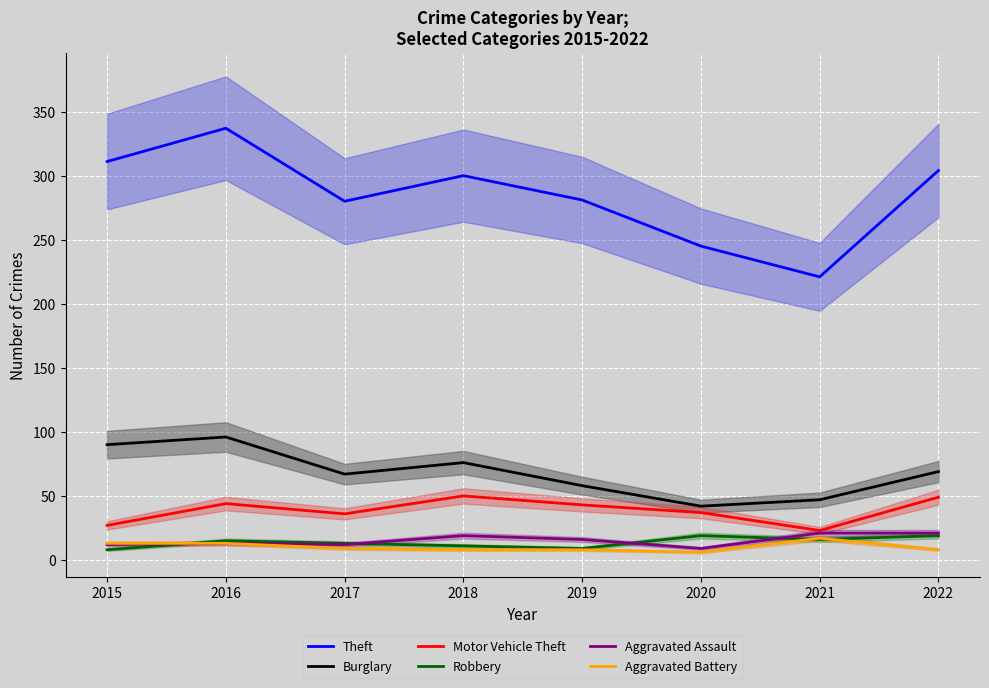

Reading right to left, transcribe all the data shown in this chart.

Theft: 304	221	245	281	300	280	337	311
Burglary: 69	47	42	58	76	67	96	90
Motor Vehicle Theft: 49	23	37	43	50	36	44	27
Robbery: 19	16	19	9	11	13	15	8
Aggravated Assault: 21	21	9	16	19	12	13	12
Aggravated Battery: 8	17	6	8	8	9	13	13